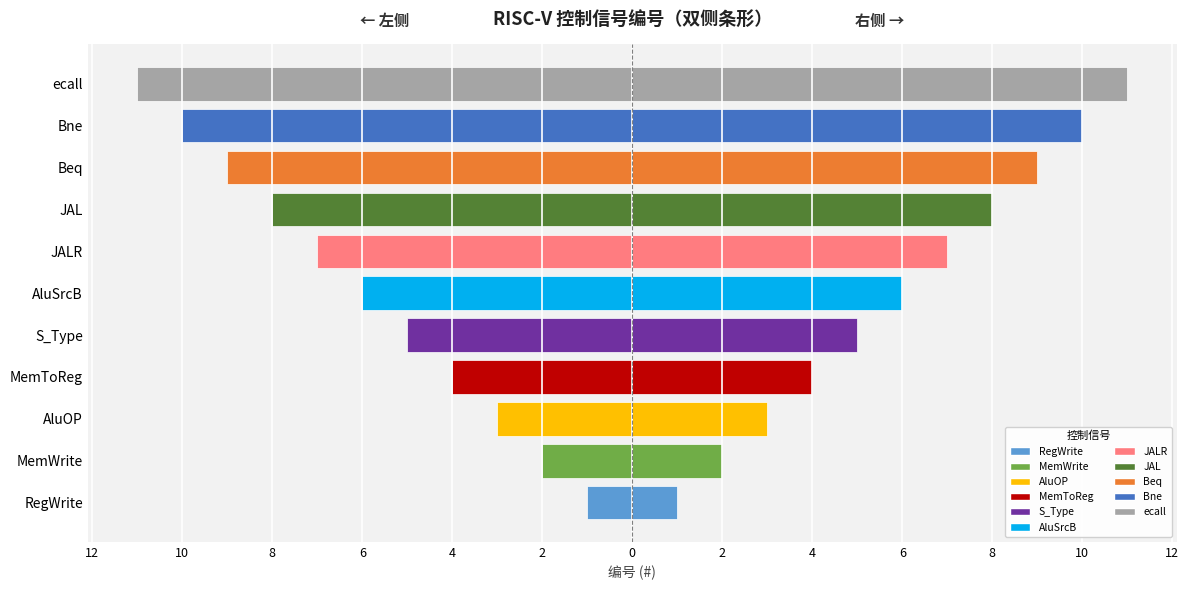

What is the sum of the values at RegWrite and ecall?

-12